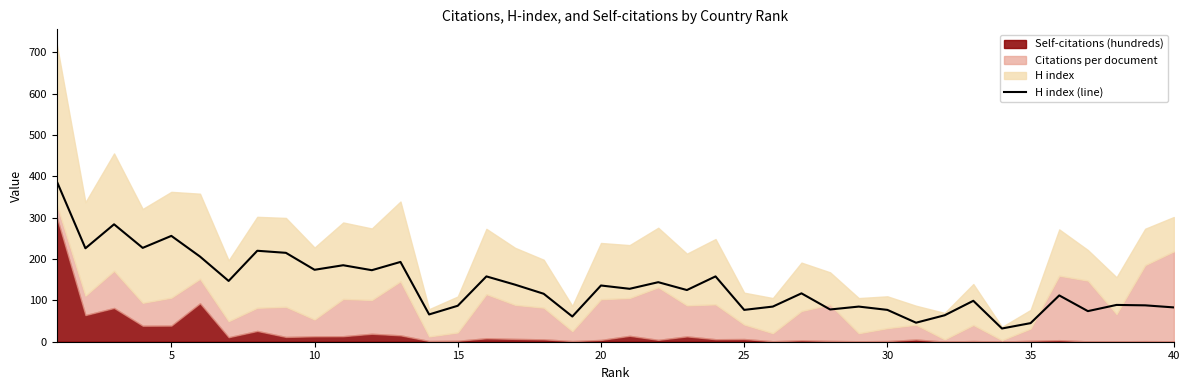

What is the maximum value for H index (line)?

388